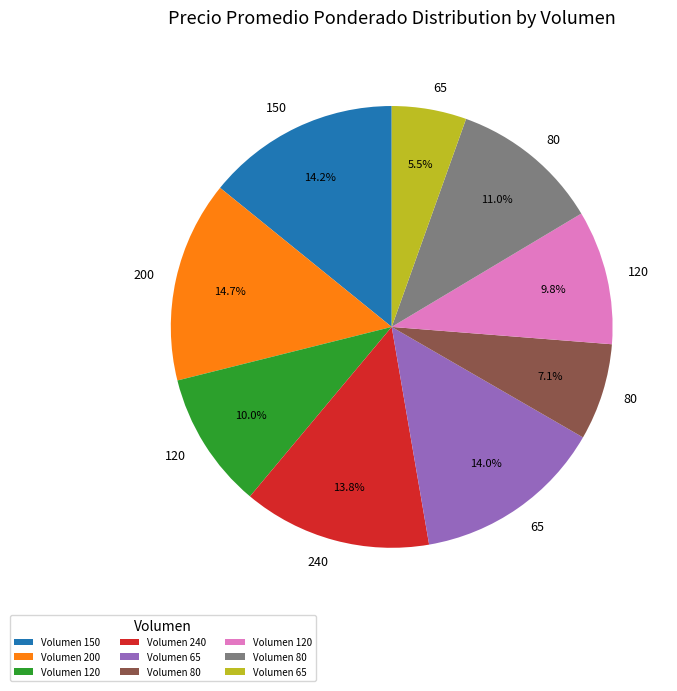

Is there a majority slice in this chart?

No